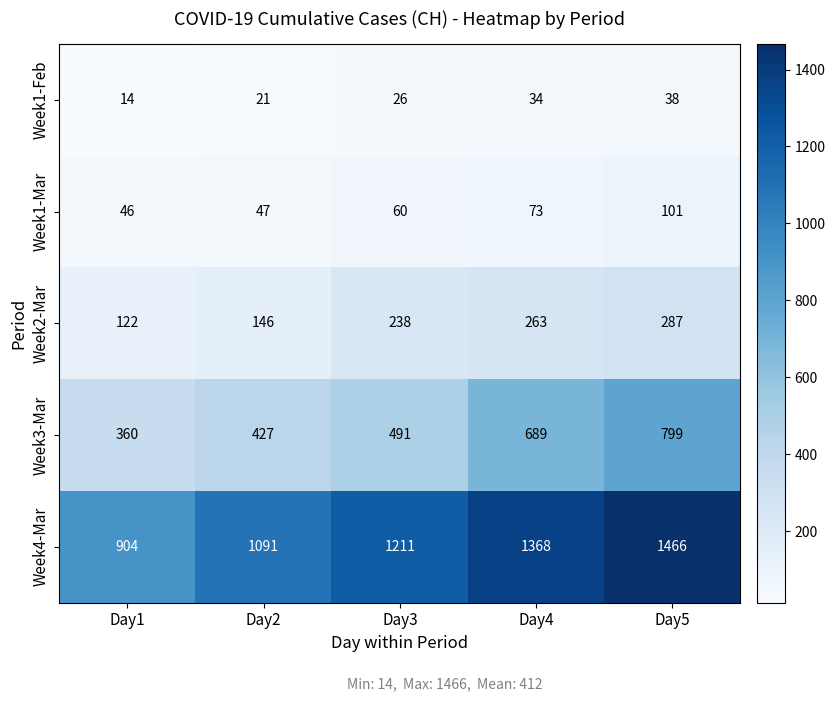

Reading left to right, list all the values displayed in this chart.

Week1-Feb: Day1=14	Day2=21	Day3=26	Day4=34	Day5=38
Week1-Mar: Day1=46	Day2=47	Day3=60	Day4=73	Day5=101
Week2-Mar: Day1=122	Day2=146	Day3=238	Day4=263	Day5=287
Week3-Mar: Day1=360	Day2=427	Day3=491	Day4=689	Day5=799
Week4-Mar: Day1=904	Day2=1091	Day3=1211	Day4=1368	Day5=1466